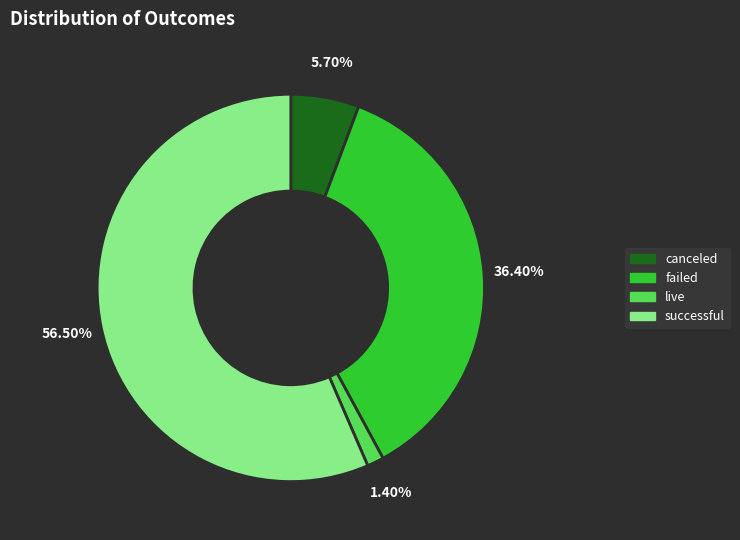

To the nearest percent, what is the difference between the largest and smallest slice percentages?

55%